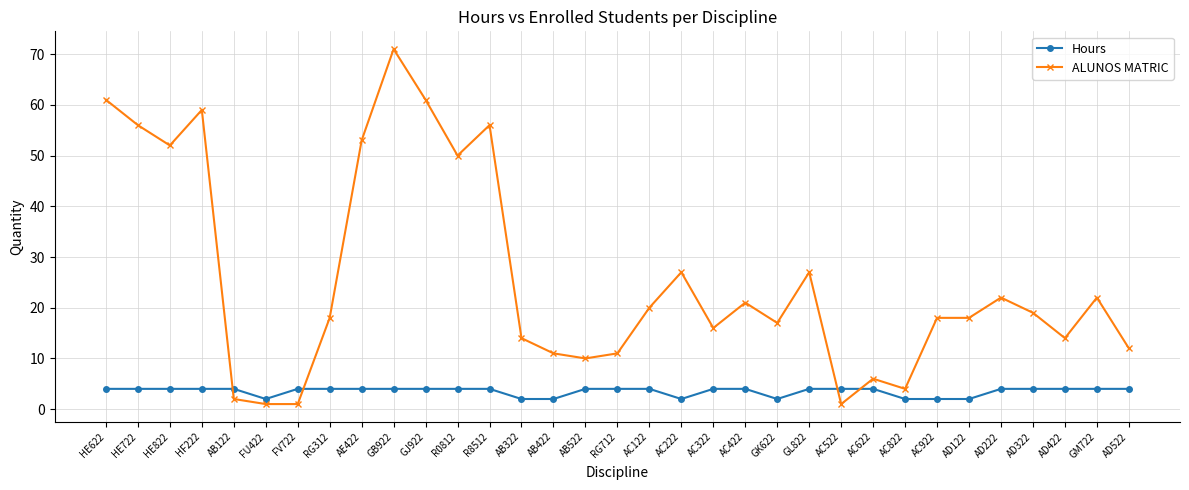

Where does the ALUNOS MATRIC series first go above 18?

HE622